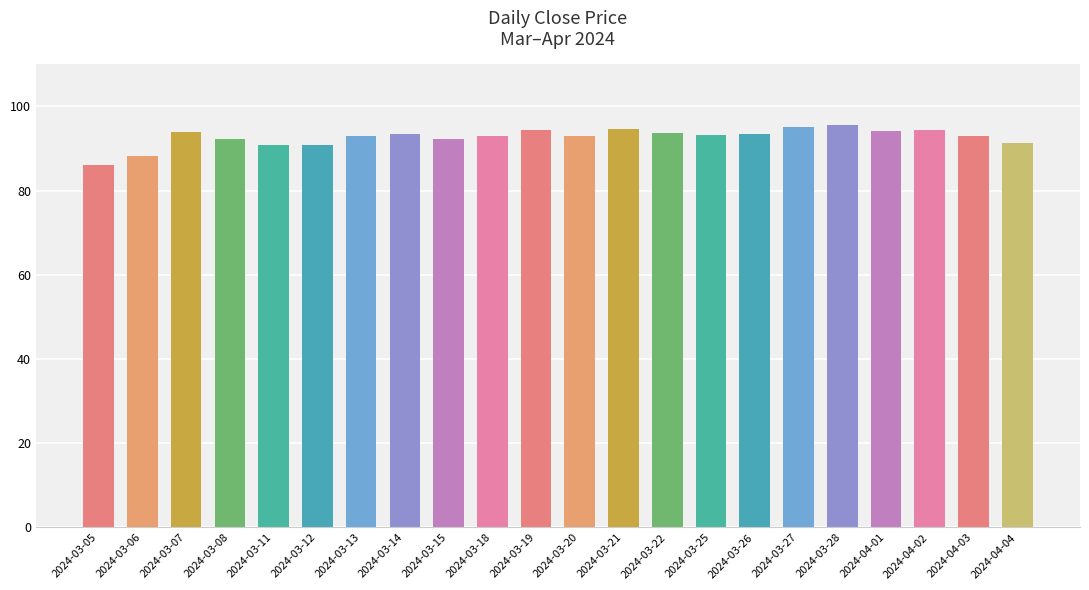

Reading left to right, what are all the values shown in this chart?

2024-03-05=86.1	2024-03-06=88.3	2024-03-07=93.8	2024-03-08=92.1	2024-03-11=90.8	2024-03-12=90.9	2024-03-13=92.9	2024-03-14=93.4	2024-03-15=92.3	2024-03-18=92.8	2024-03-19=94.3	2024-03-20=93.0	2024-03-21=94.7	2024-03-22=93.8	2024-03-25=93.2	2024-03-26=93.4	2024-03-27=95.2	2024-03-28=95.6	2024-04-01=94.2	2024-04-02=94.3	2024-04-03=93.0	2024-04-04=91.2